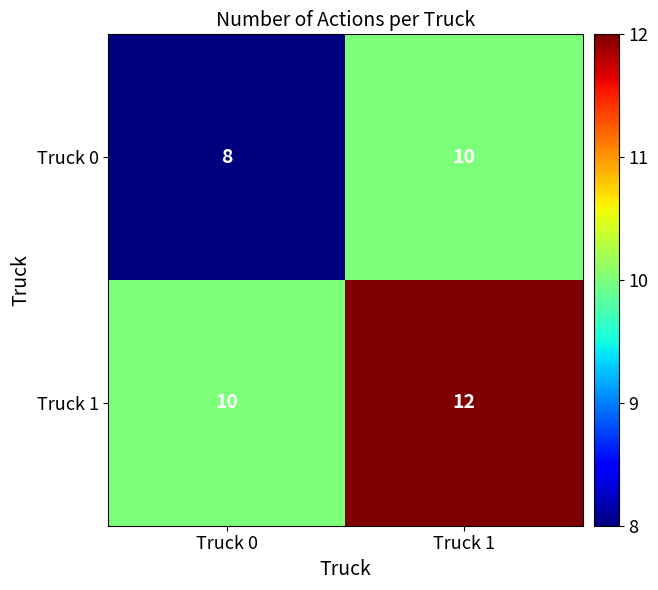

Which category has the lowest value in the Truck 1 series?

Truck 0